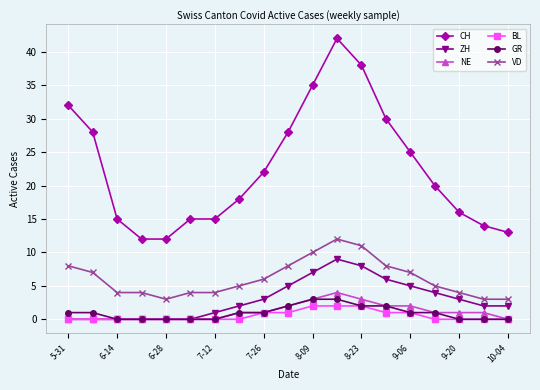

What is the sum of all NE values?

21